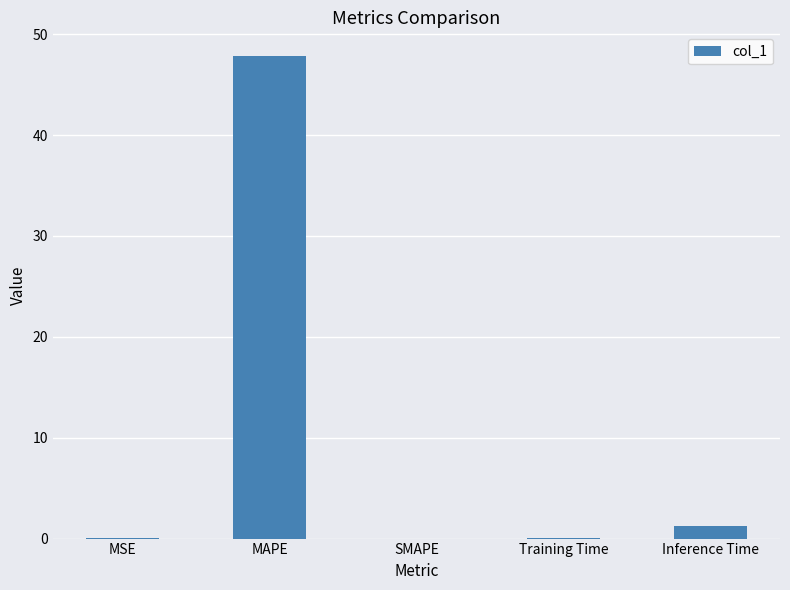

True or false: the data shows -17.1 at SMAPE.

False